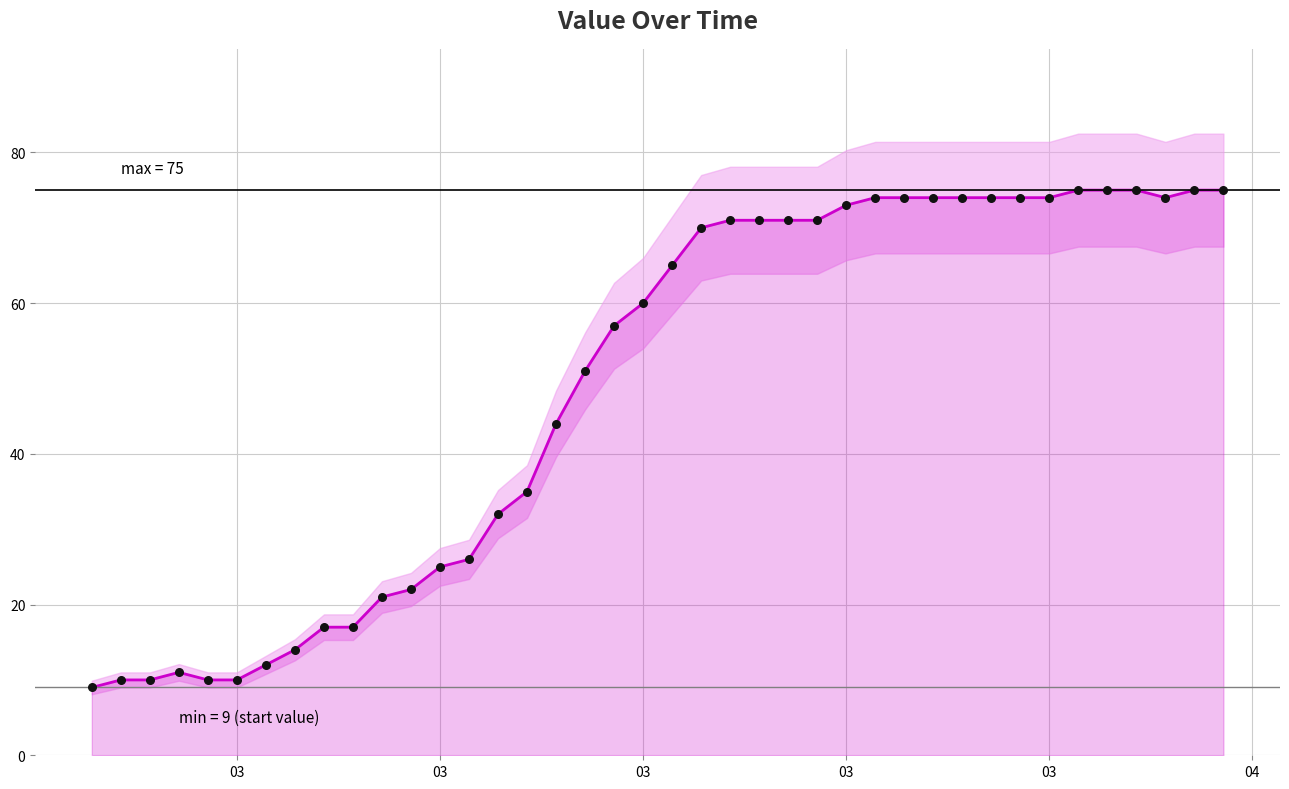

Which series reaches the minimum Y coordinate?

value